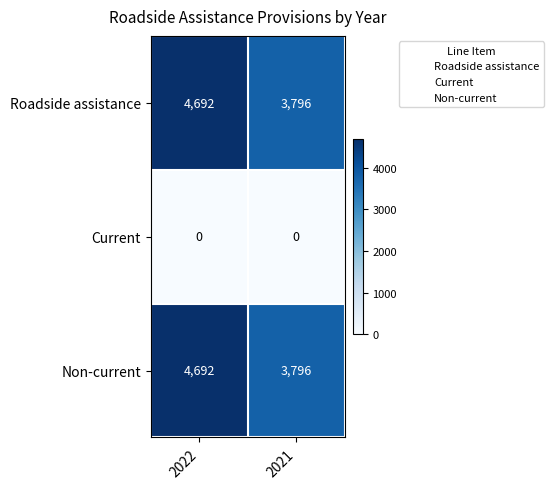

Reading left to right, extract all data points from this chart.

Roadside assistance: 2022=4692	2021=3796
Current: 2022=0	2021=0
Non-current: 2022=4692	2021=3796